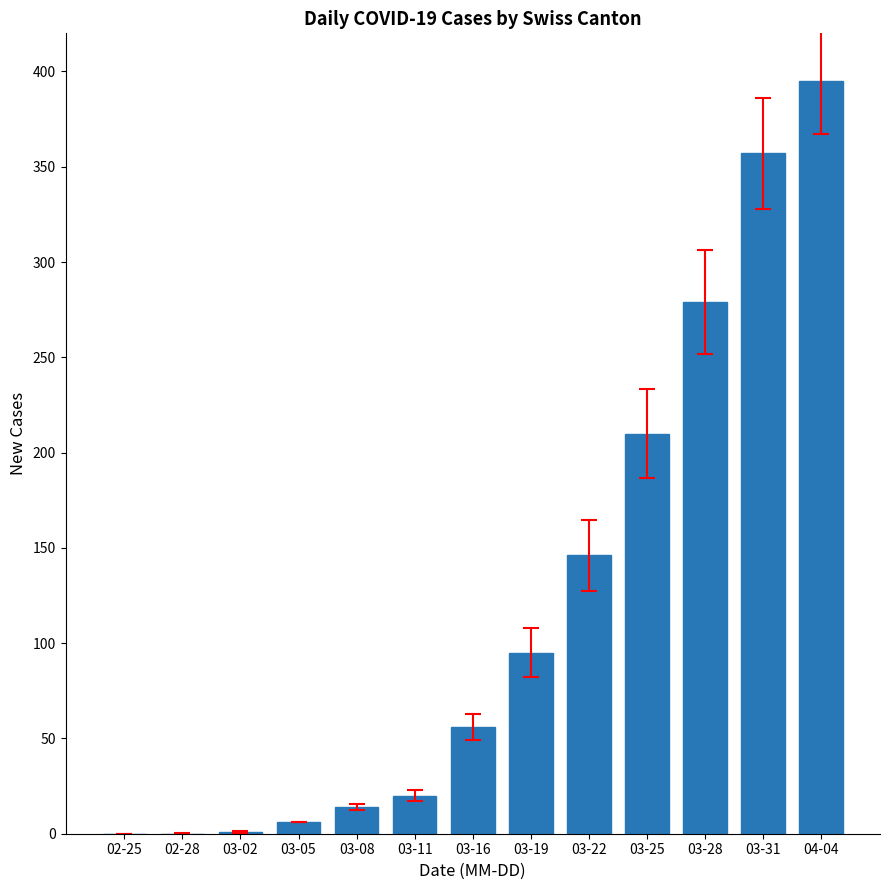

What is the sum of all values?

1579